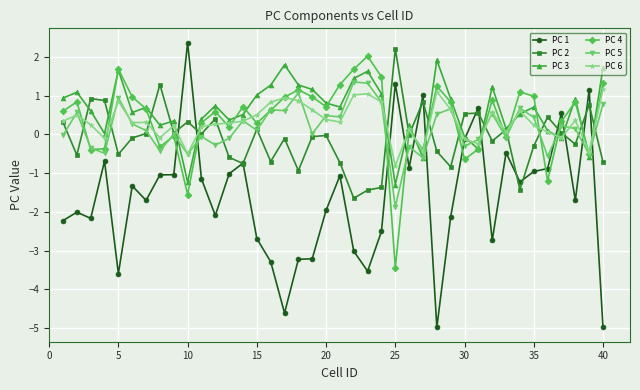

What is the minimum value shown in the chart?

-5.0